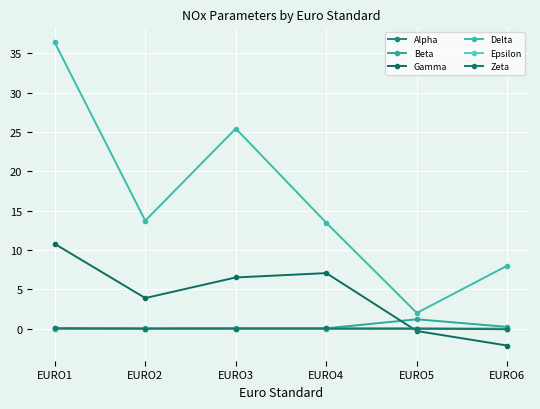

How many data points does each series have?

6